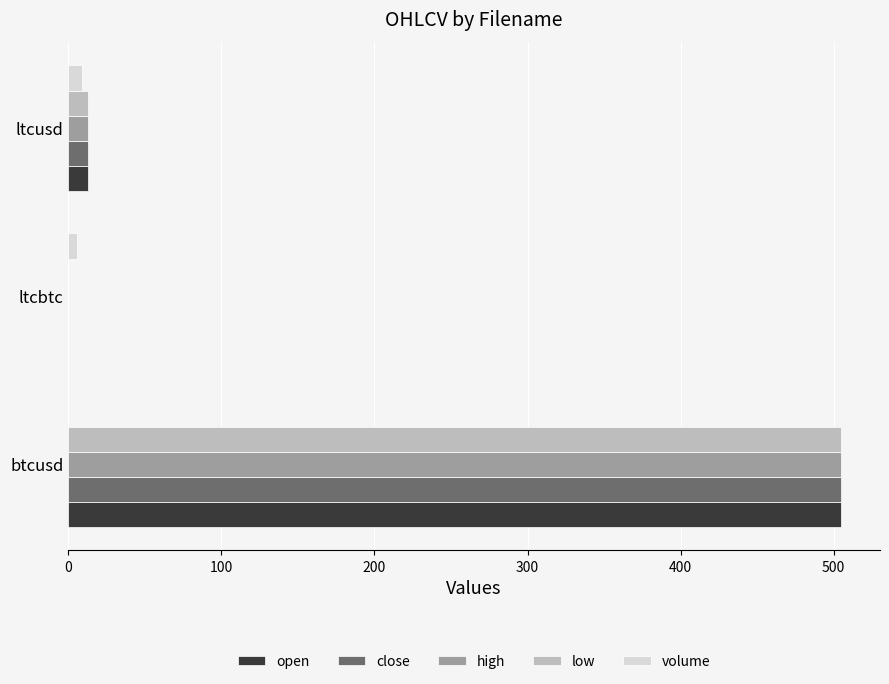

What is the greatest value displayed?

505.0